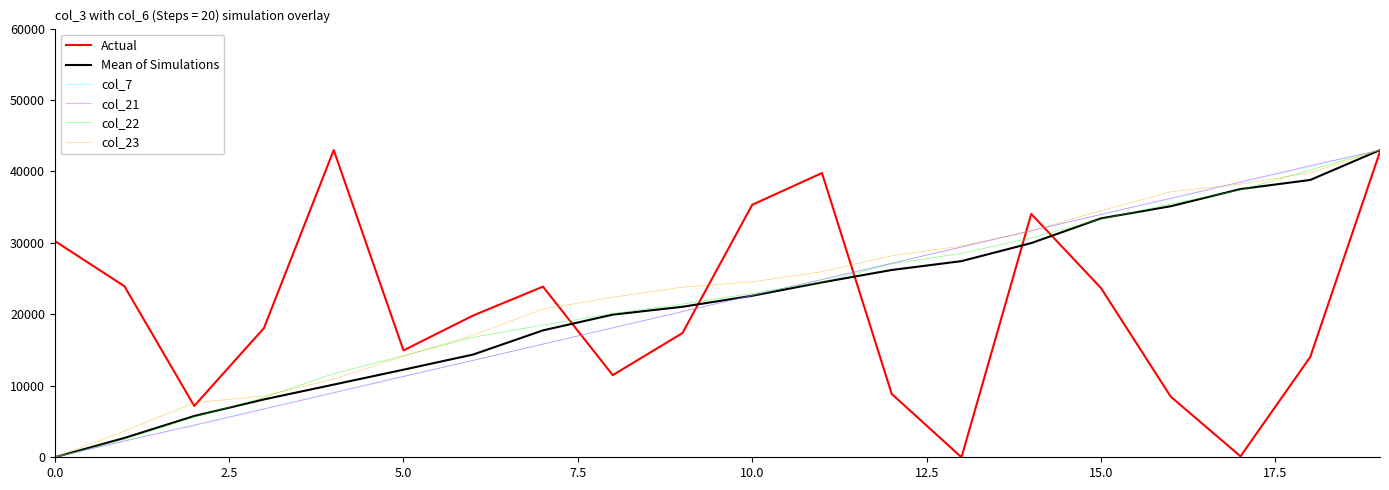

What is the highest value of the Actual series?

43000.0